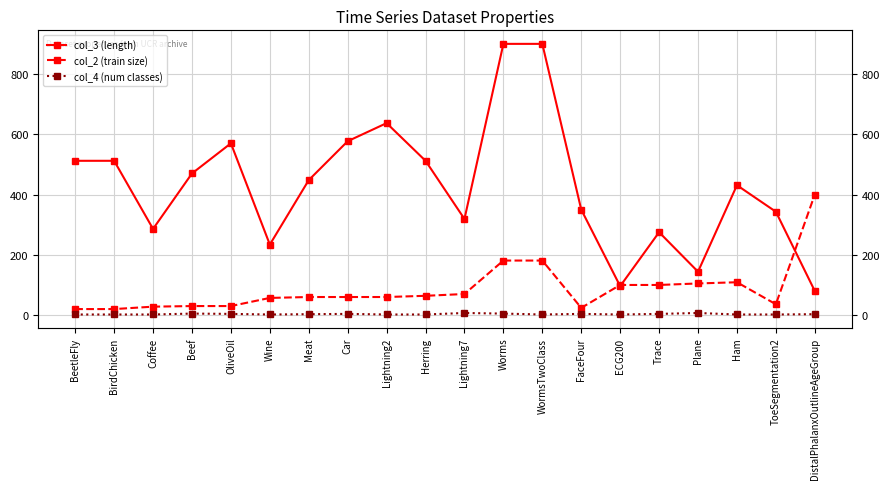

Which category has the highest value in the col_2 (train size) series?

DistalPhalanxOutlineAgeGroup